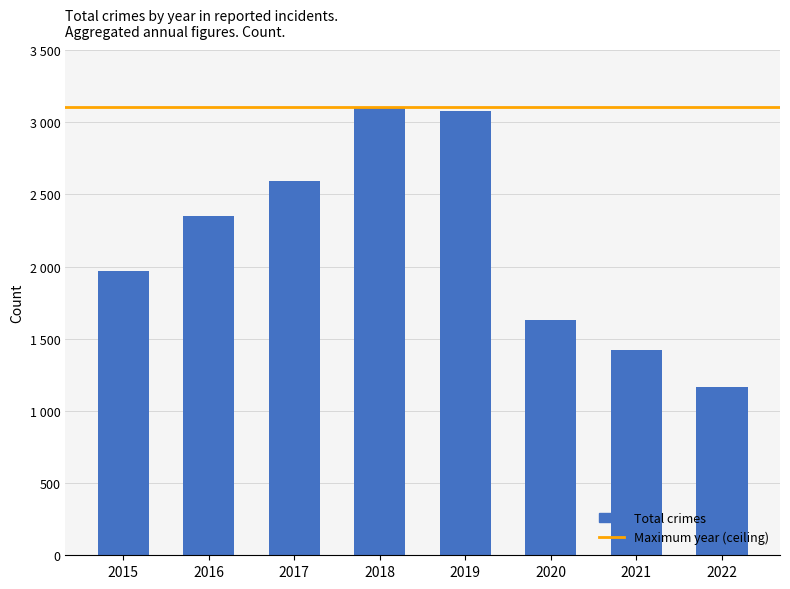

What is the ratio of the value at 2020 to the value at 2019?

0.5